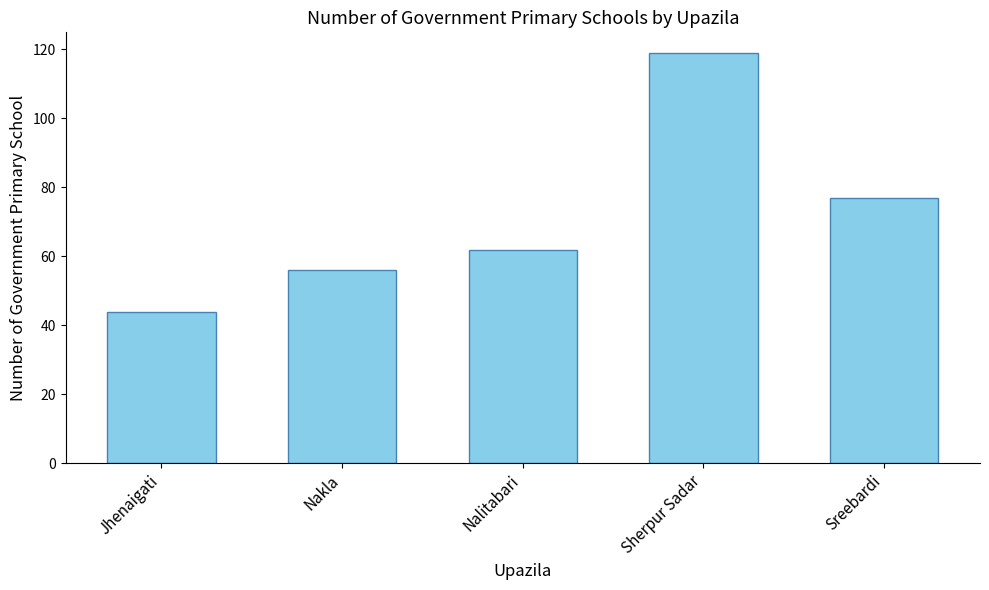

Rank the categories by value from lowest to highest.

Jhenaigati, Nakla, Nalitabari, Sreebardi, Sherpur Sadar